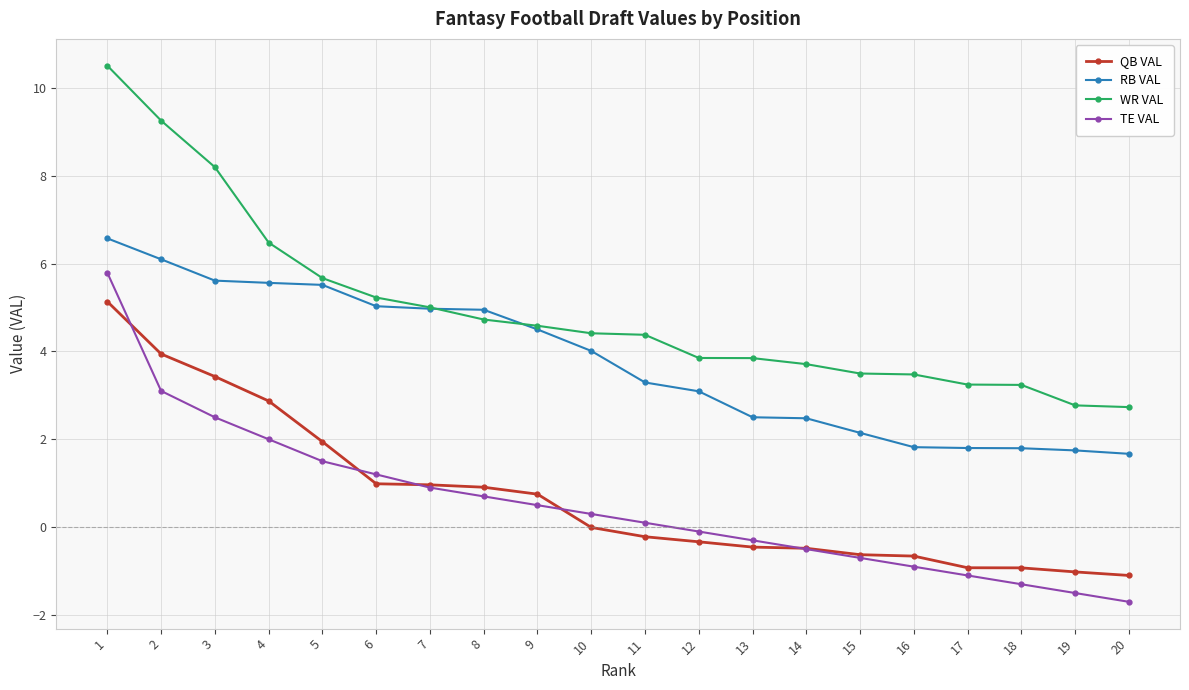

What value does the RB VAL series have at 8?

4.9